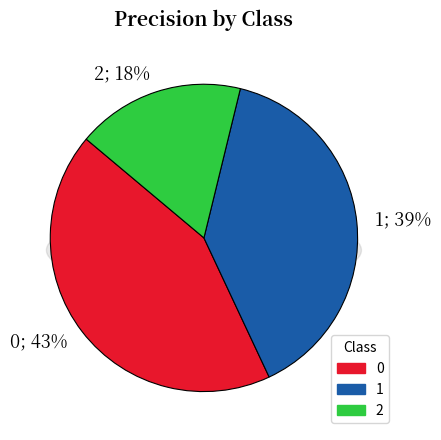

Rank the categories by value from lowest to highest.

2, 1, 0